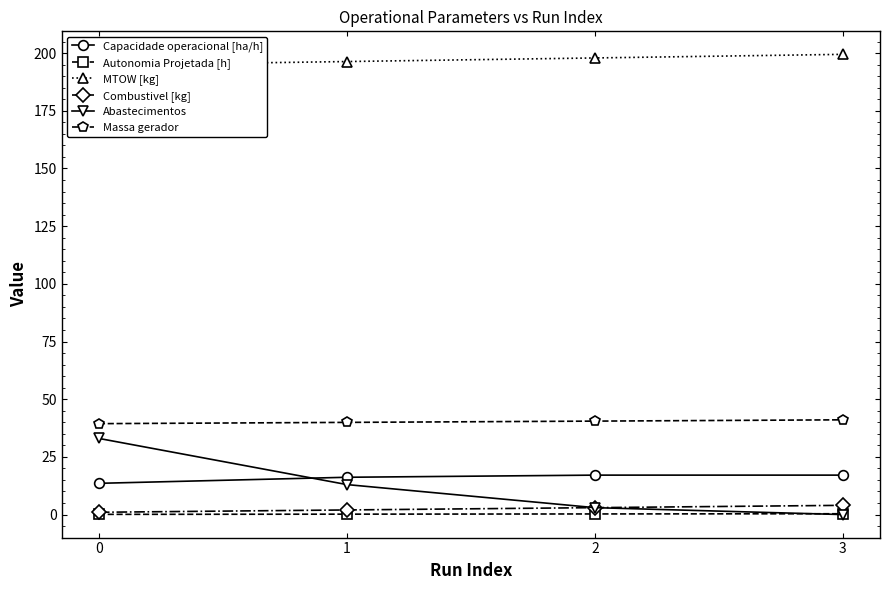

What is the value of the Capacidade operacional [ha/h] point at the 1st from the left?

13.5